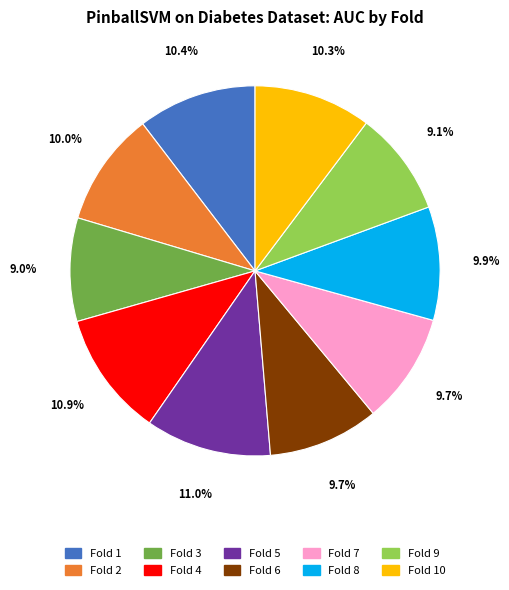

Does any single category account for the majority?

No